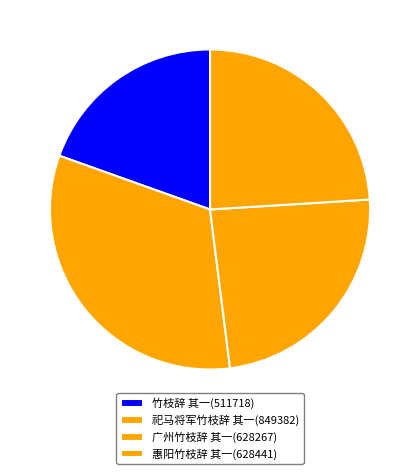

To the nearest percent, what portion does 竹枝辞 其一 represent?

20%